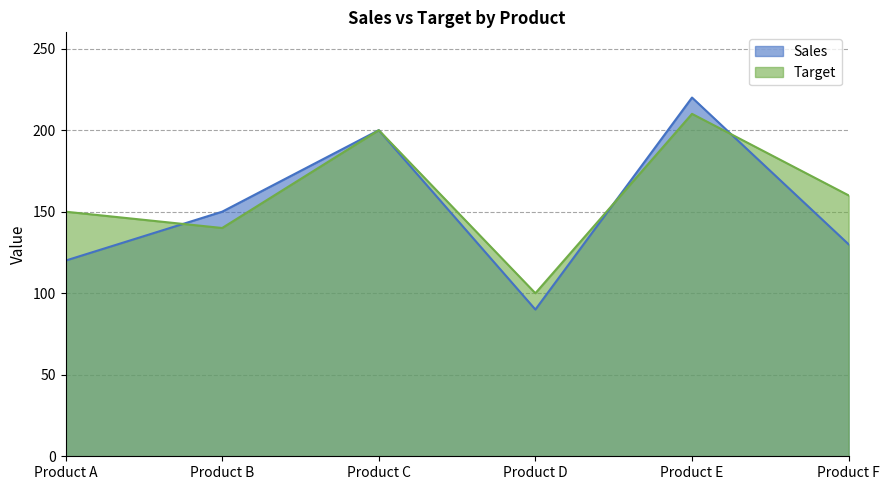

What is the difference between the Target values at Product A and Product F?

10